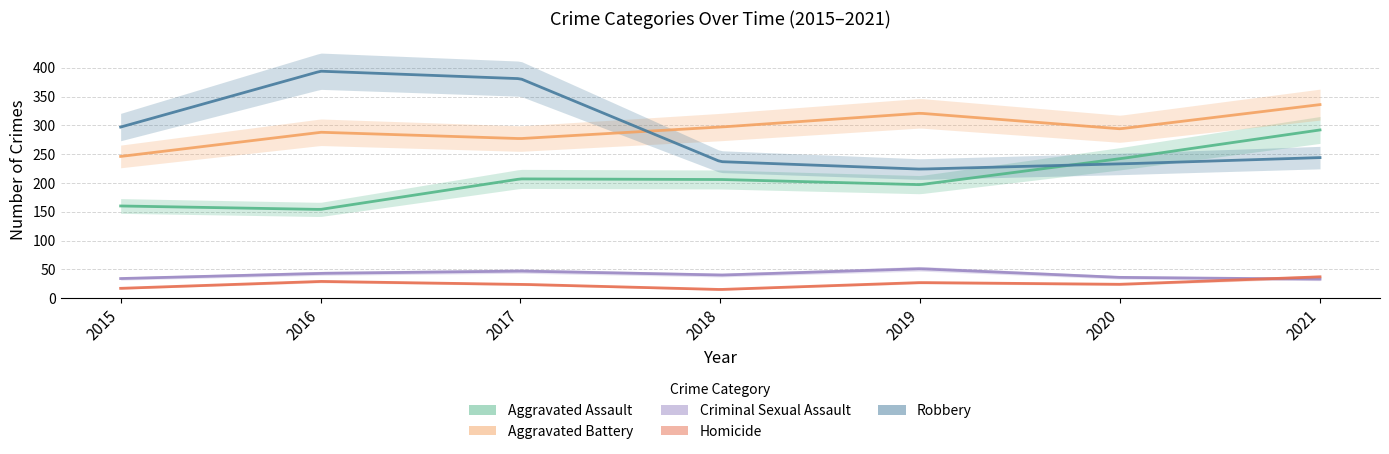

The value of Homicide at 2018 is 8. True or false?

False